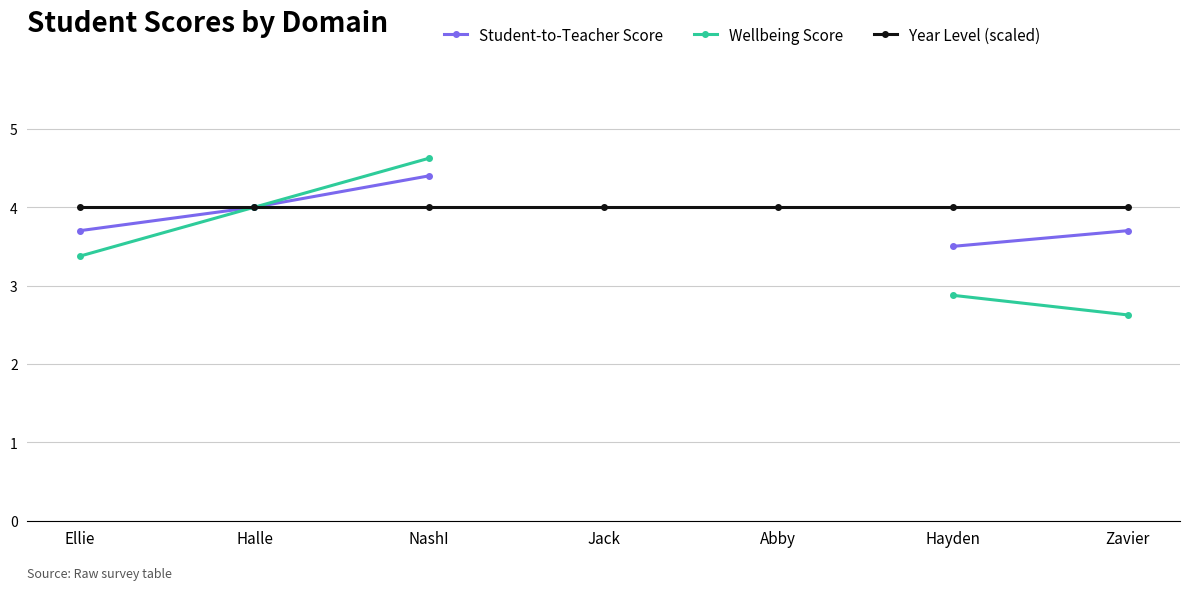

True or false: Student-to-Teacher Score and Wellbeing Score intersect in this chart.

False